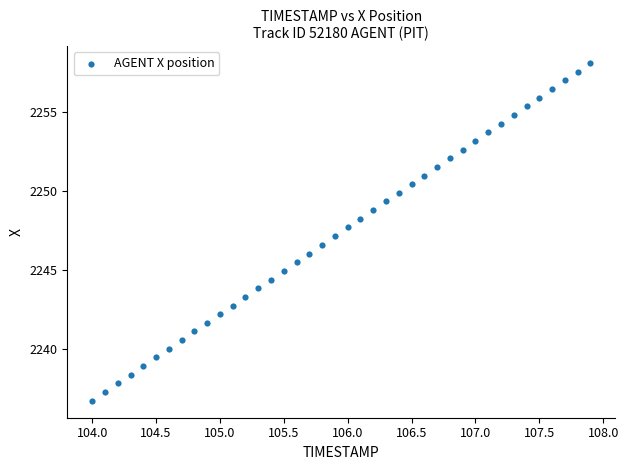

What is the range of X values (max minus min)?

3.9